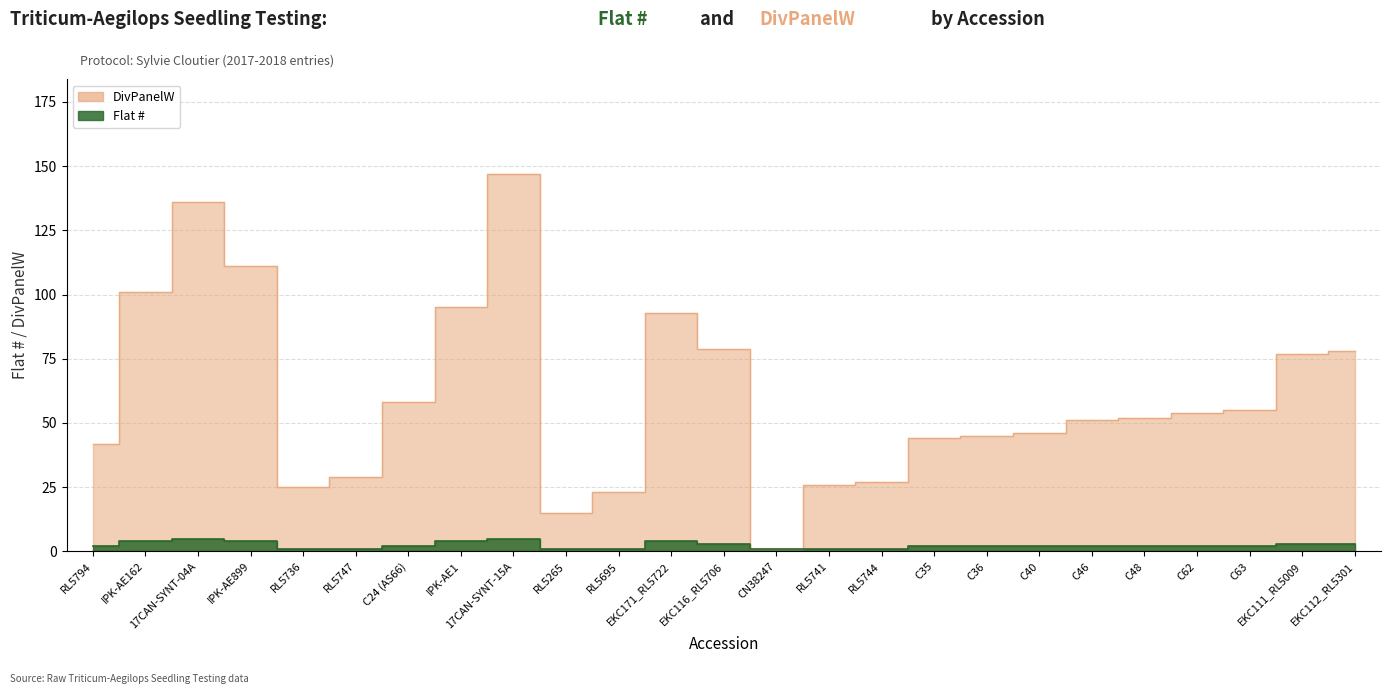

What is the value of the Flat # point at the 12th from the left?

4